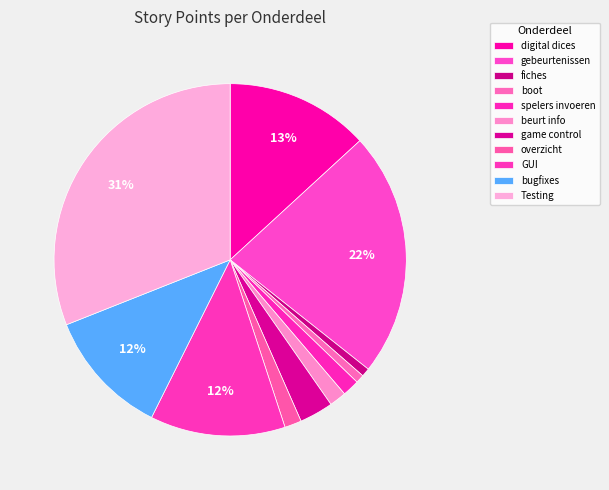

Between beurt info and fiches, which is larger?

beurt info